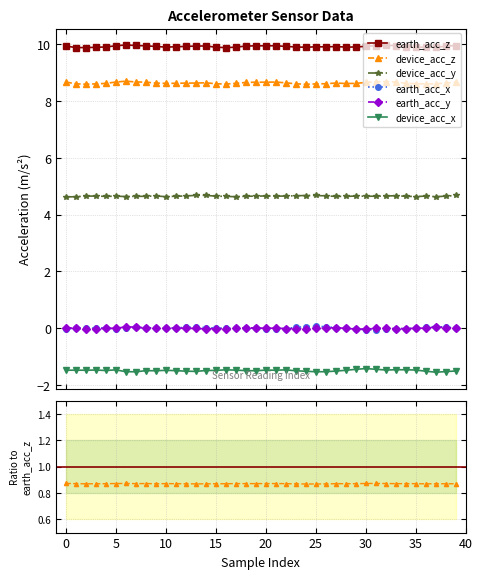

Rank the series by their maximum value, from lowest to highest.

device_acc_x, earth_acc_y, earth_acc_x, device_acc_y, device_acc_z, earth_acc_z